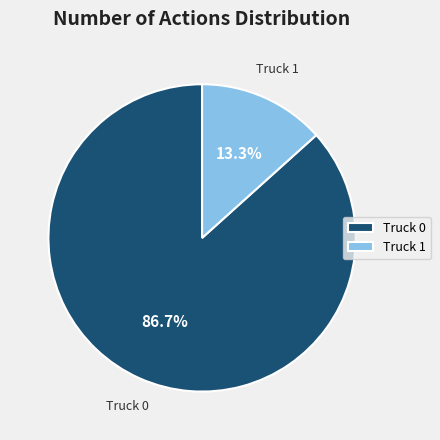

To the nearest percent, what portion does Truck 1 represent?

13%